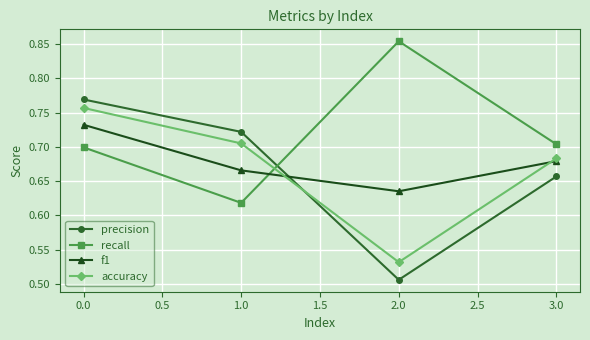

True or false: f1 has more than 1 interior local peaks.

False